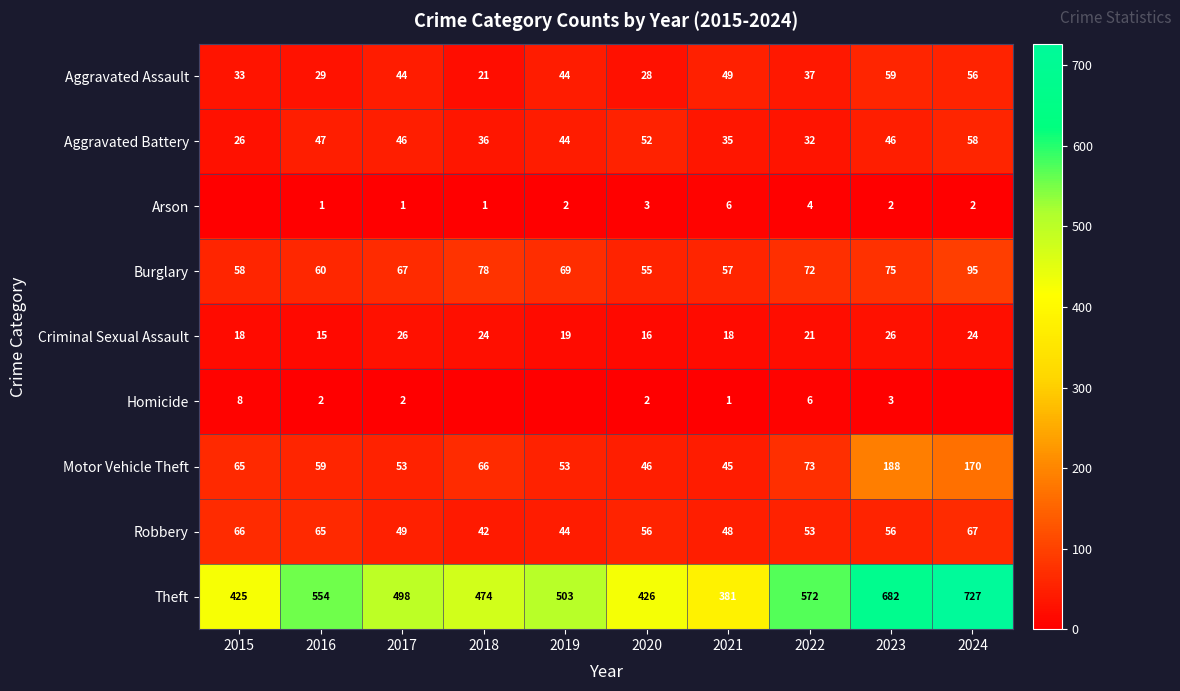

At 2022, list the series in order from largest to smallest.

Theft, Motor Vehicle Theft, Burglary, Robbery, Aggravated Assault, Aggravated Battery, Criminal Sexual Assault, Homicide, Arson